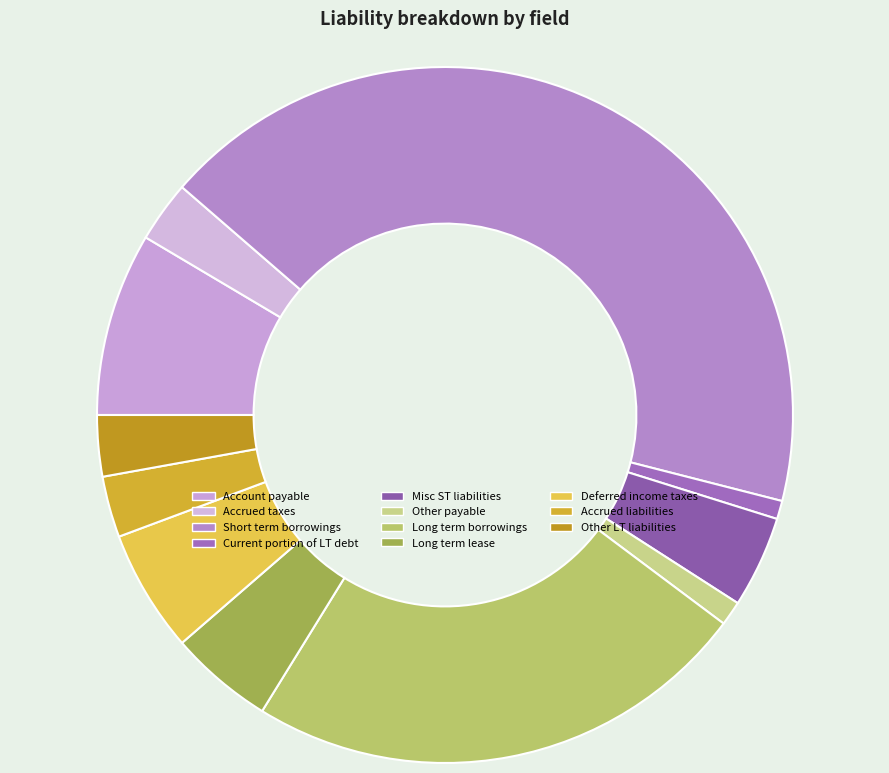

Does Misc ST liabilities represent more than half of the total?

No